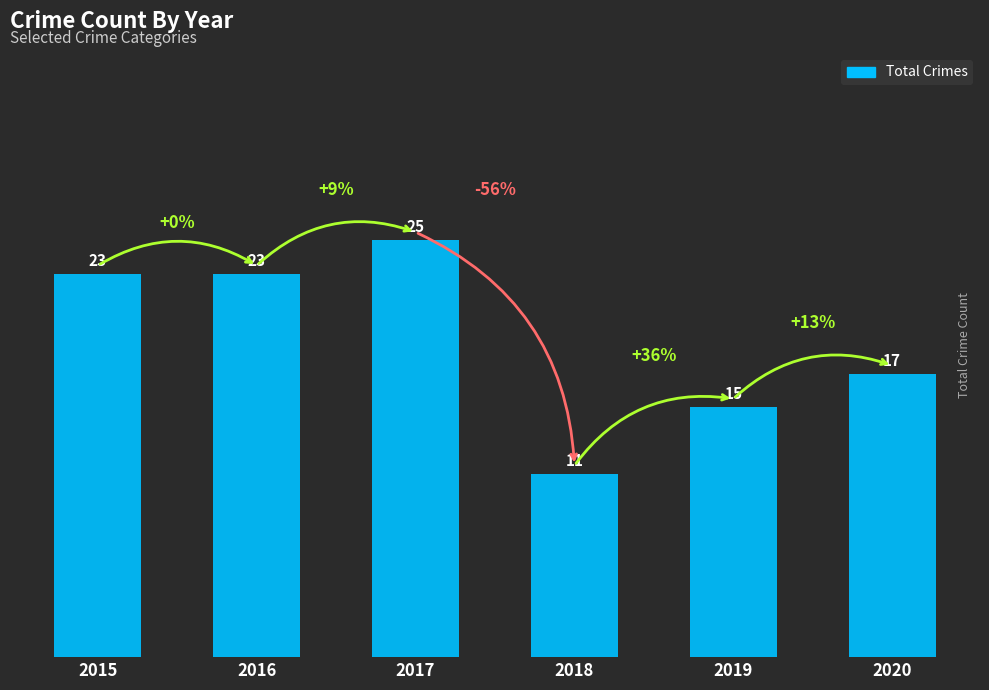

What is the ratio of the value at 2019 to the value at 2015?

0.7